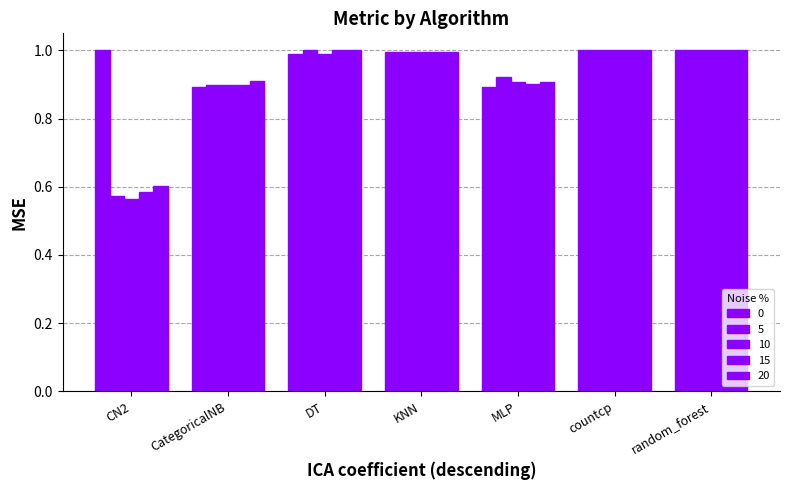

Rank the series at CN2 from lowest to highest value.

10, 5, 15, 20, 0